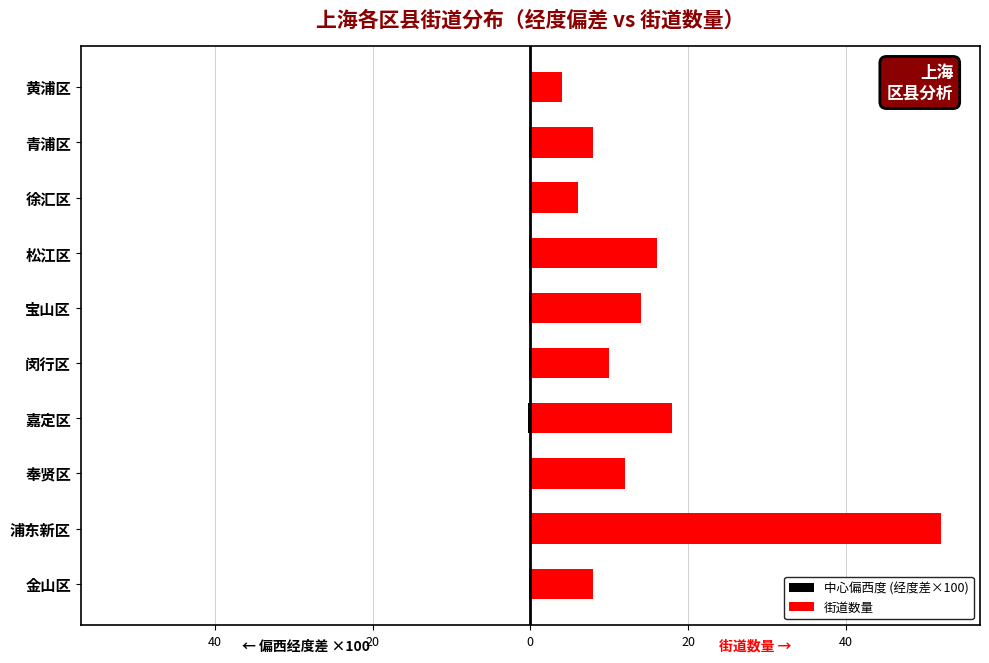

Reading left to right, list all the values displayed in this chart.

中心偏西度 (经度差×100): -0.2	0.3	0.1	-0.3	-0.2	-0.1	-0.1	-0.1	-0.2	-0.0
街道数量: 8.0	52.0	12.0	18.0	10.0	14.0	16.0	6.0	8.0	4.0